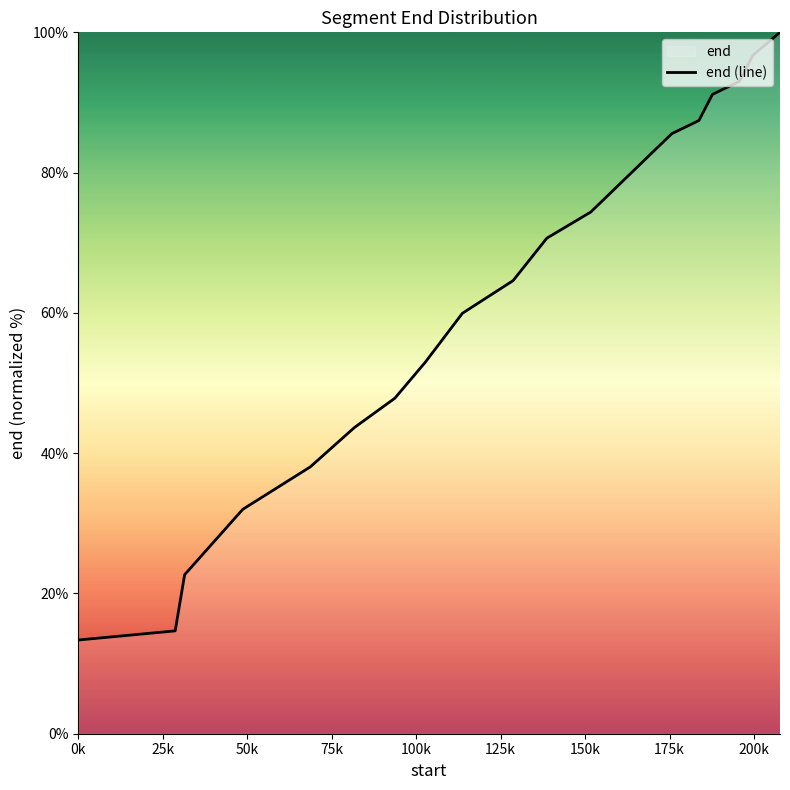

What is the difference between the maximum and minimum values?

86.6